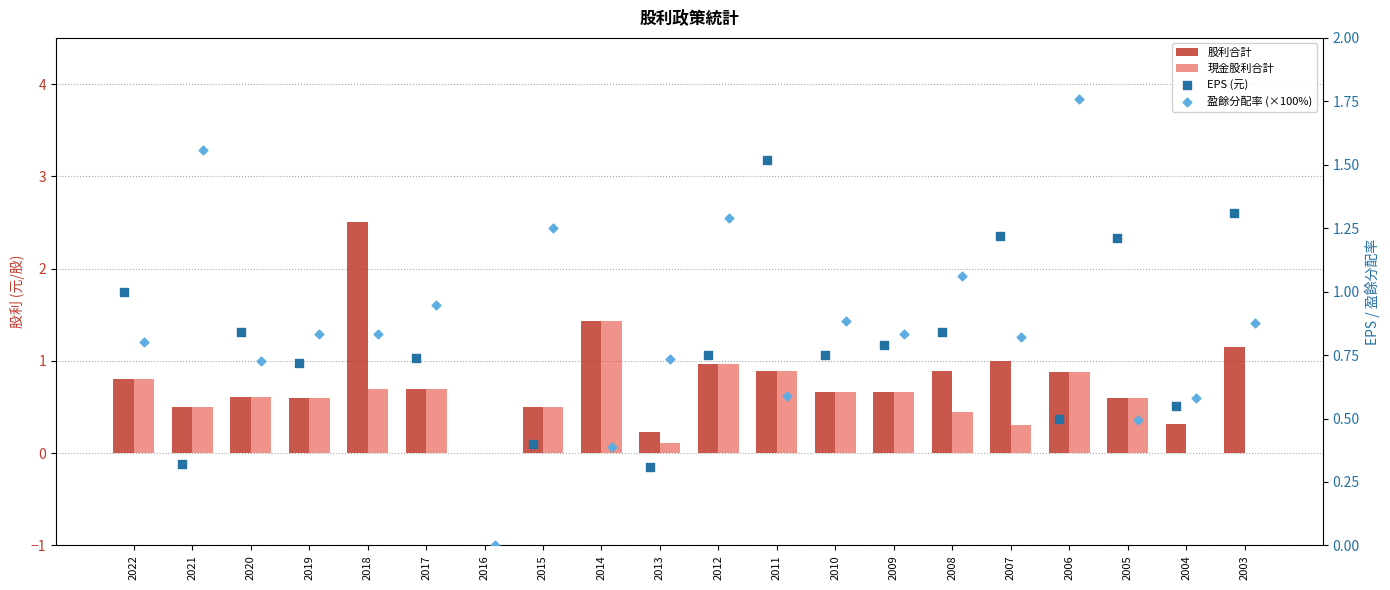

What are all the series names shown in the legend?

股利合計, 現金股利合計, EPS (元), 盈餘分配率 (×100%)